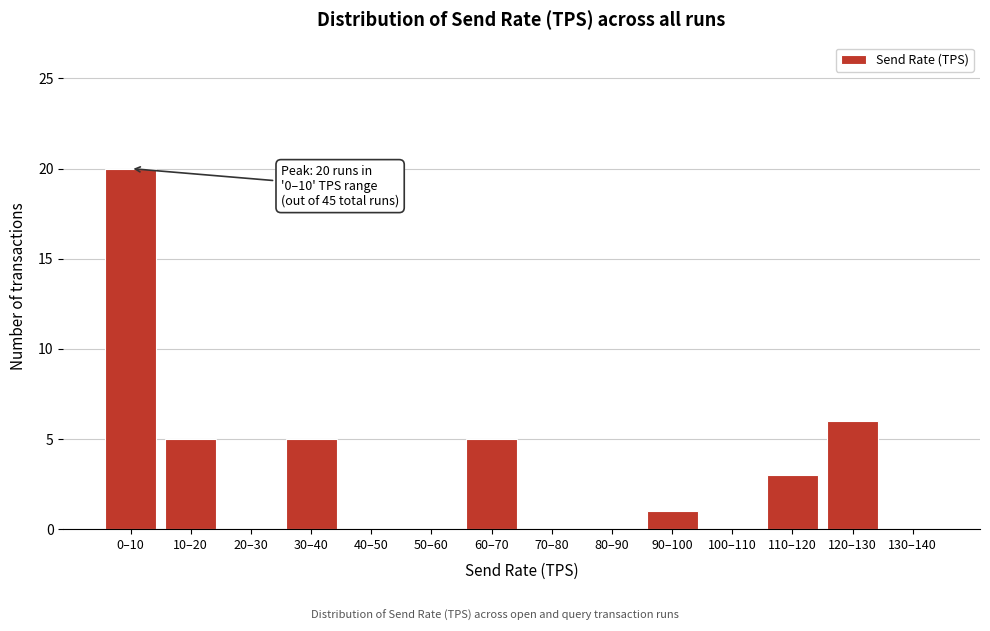

Reading left to right, list all the values displayed in this chart.

0–10=20	10–20=5	20–30=0	30–40=5	40–50=0	50–60=0	60–70=5	70–80=0	80–90=0	90–100=1	100–110=0	110–120=3	120–130=6	130–140=0